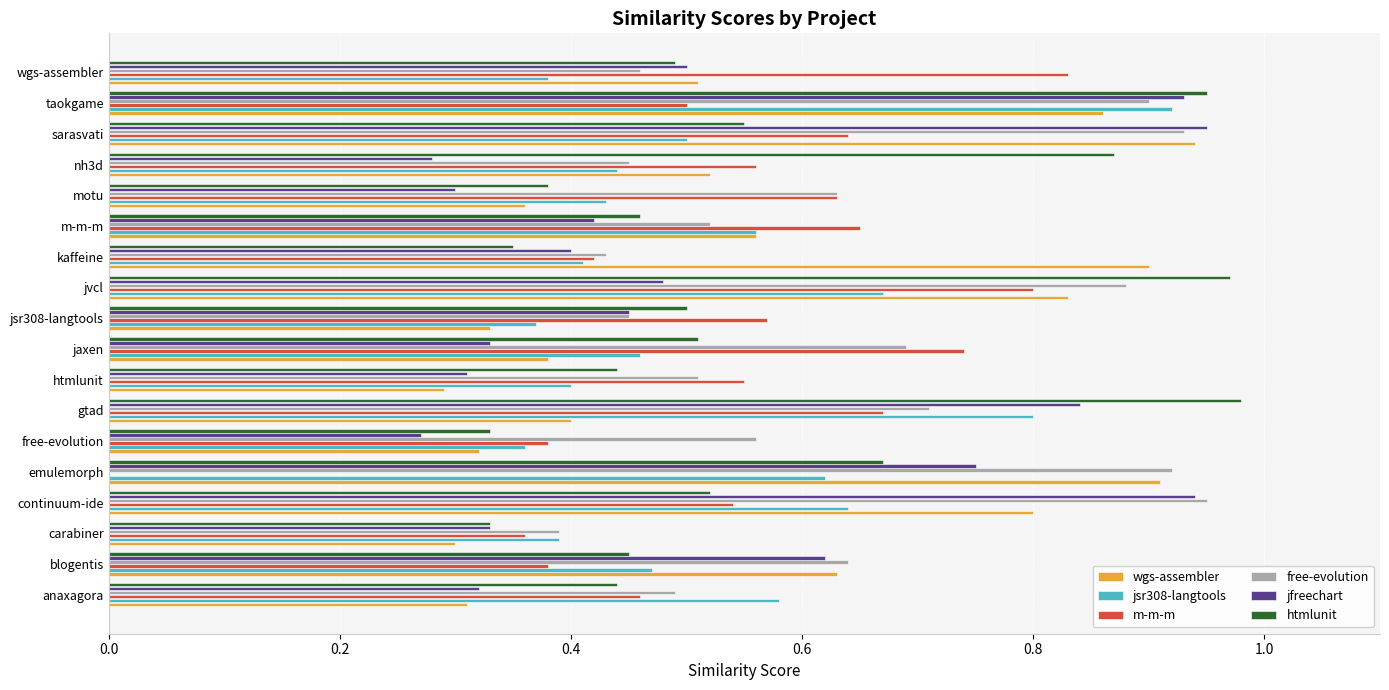

True or false: jfreechart has a value of 0.3 at jaxen.

True